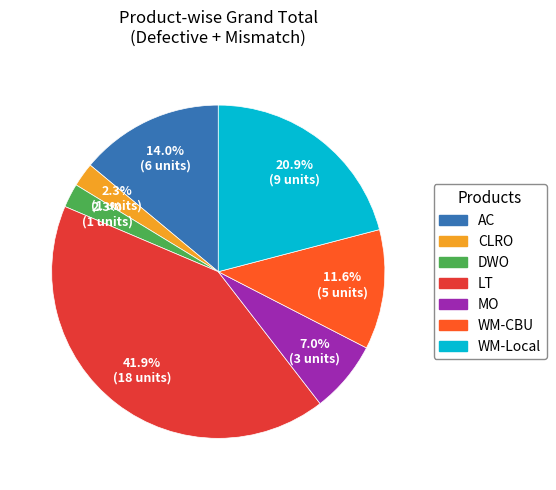

Which slice is the largest?

LT